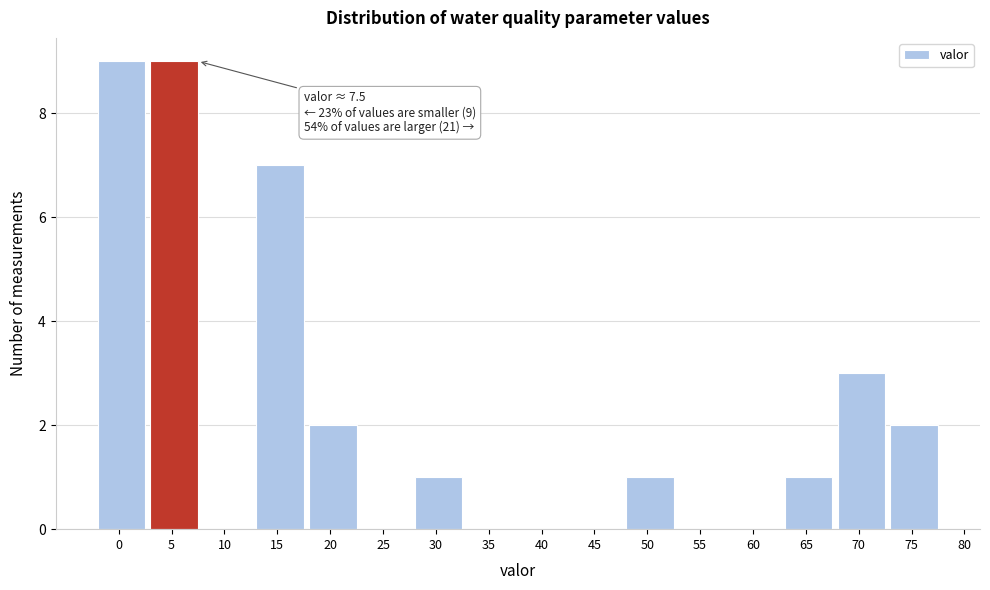

Reading left to right, transcribe all the data shown in this chart.

0=9	5=9	10=0	15=7	20=2	25=0	30=1	35=0	40=0	45=0	50=1	55=0	60=0	65=1	70=3	75=2